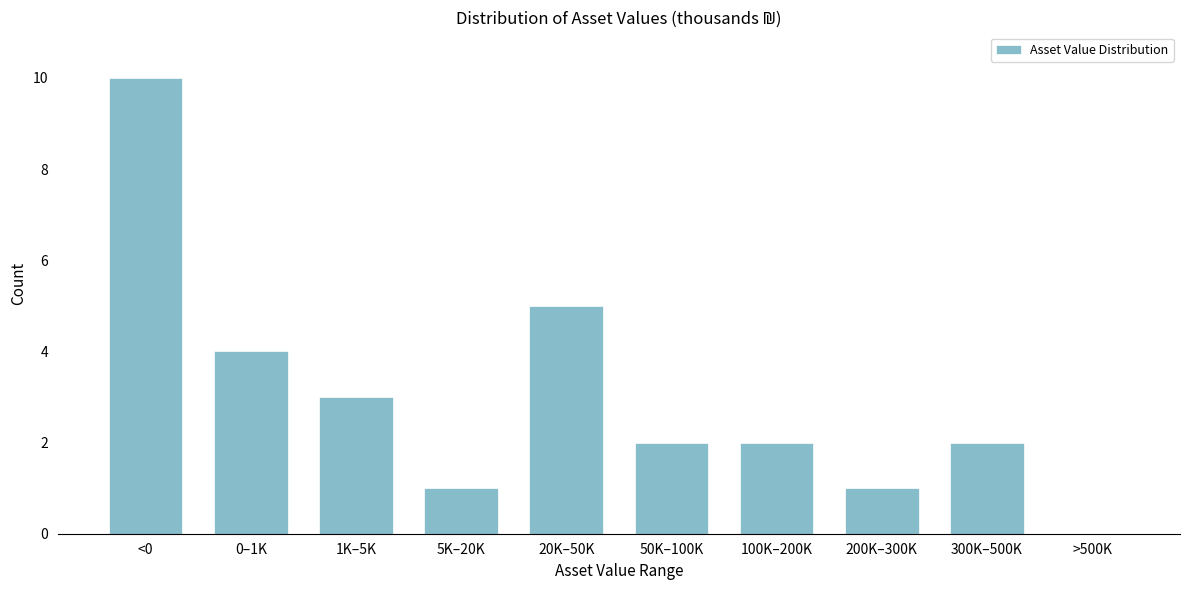

Reading left to right, extract all data points from this chart.

<0=10	0–1K=4	1K–5K=3	5K–20K=1	20K–50K=5	50K–100K=2	100K–200K=2	200K–300K=1	300K–500K=2	>500K=0